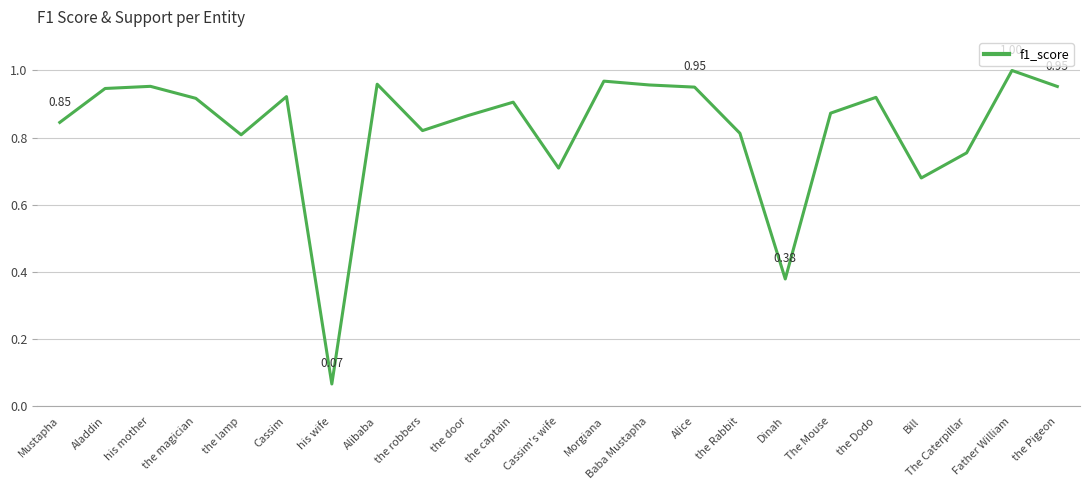

Does the chart display data point markers on the line(s)?

No